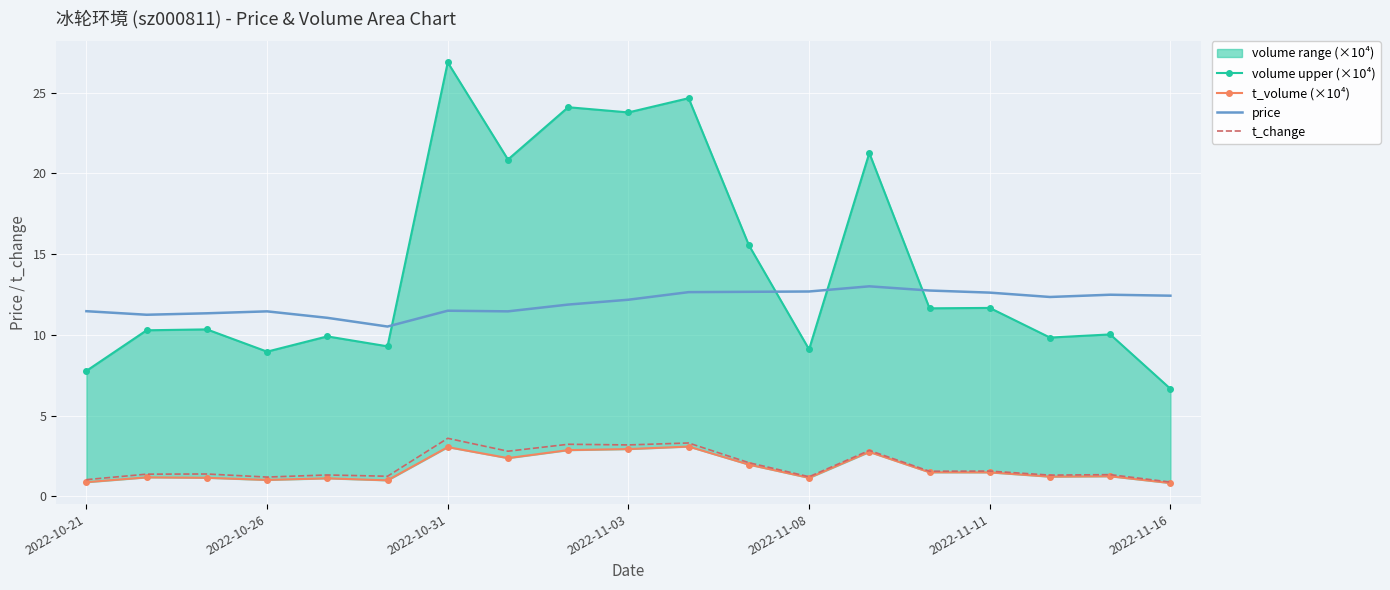

What is the smallest value displayed?

0.8